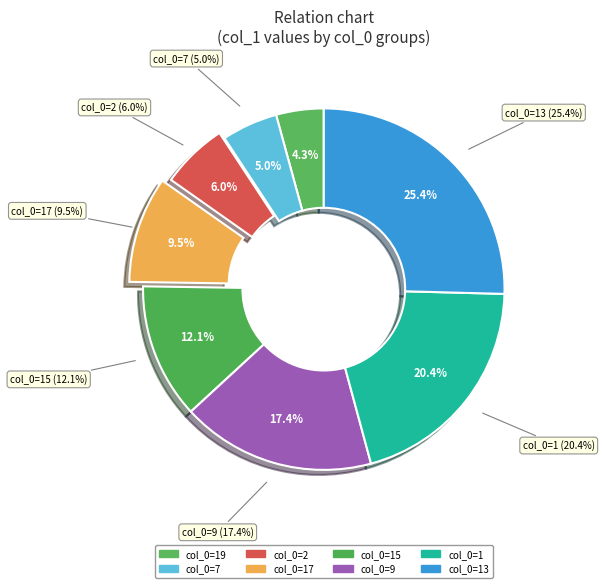

Which category has the biggest portion of the pie?

13